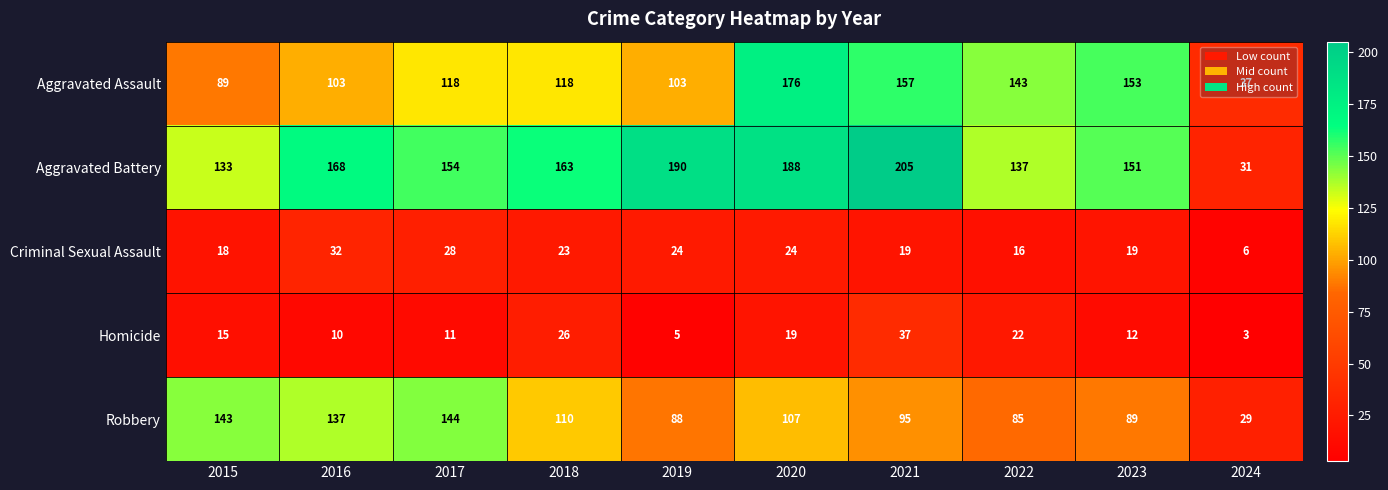

At 2022, list the series in order from smallest to largest.

Criminal Sexual Assault, Homicide, Robbery, Aggravated Battery, Aggravated Assault